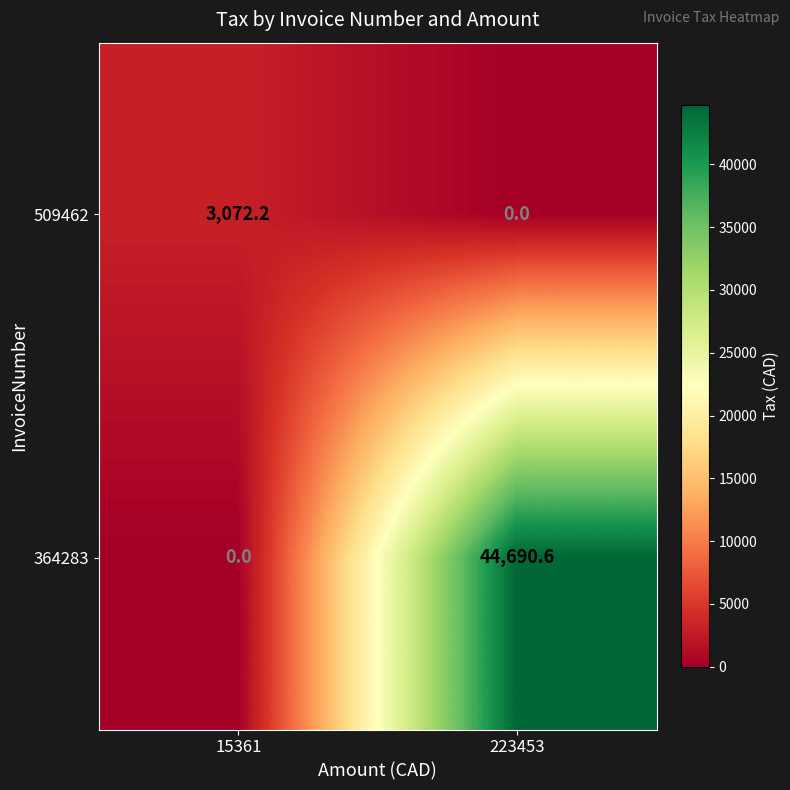

What is the total value across all series at 223453?

44690.6